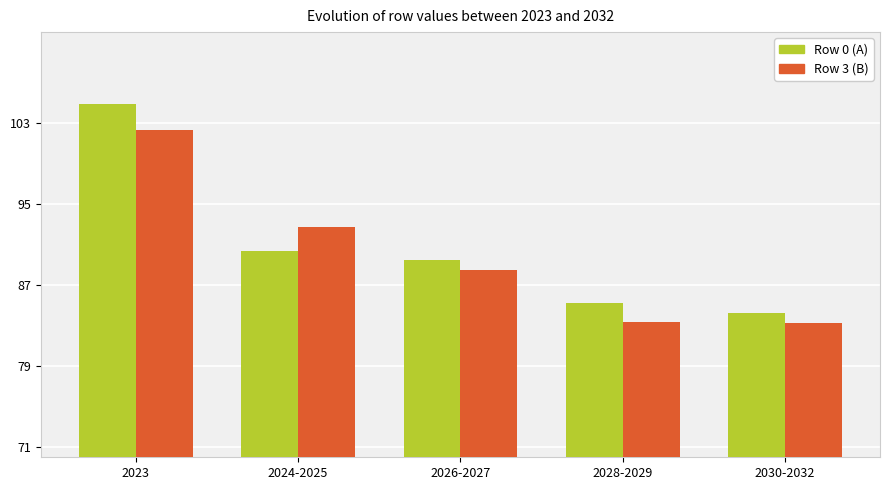

What is the spread (max minus min) of values at 2023?

2.6